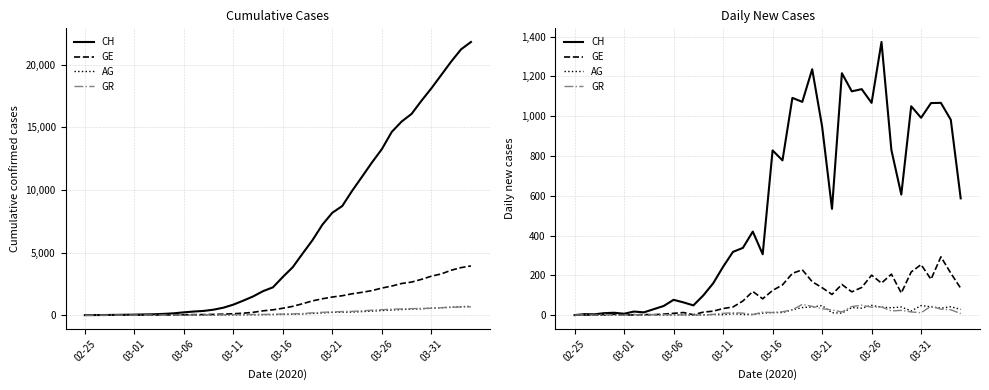

Rank the series by their maximum value, from lowest to highest.

AG, GR, GE, CH